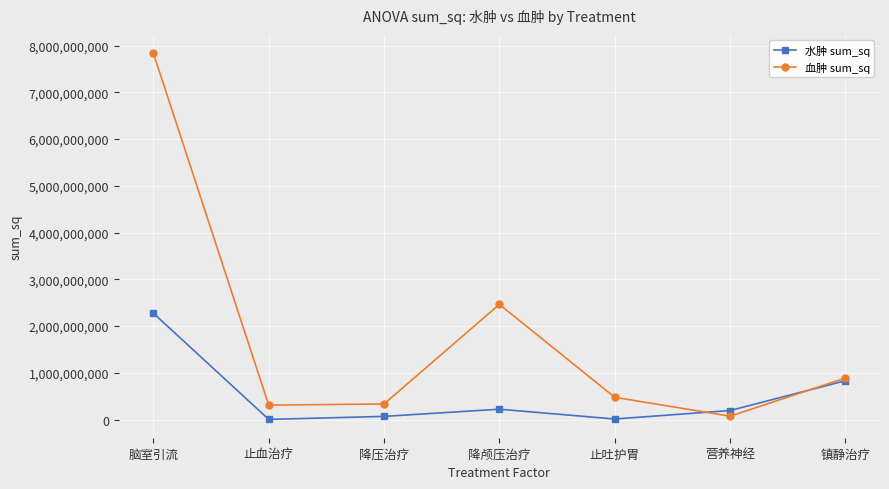

Rank the series at 营养神经 from lowest to highest value.

血肿 sum_sq, 水肿 sum_sq